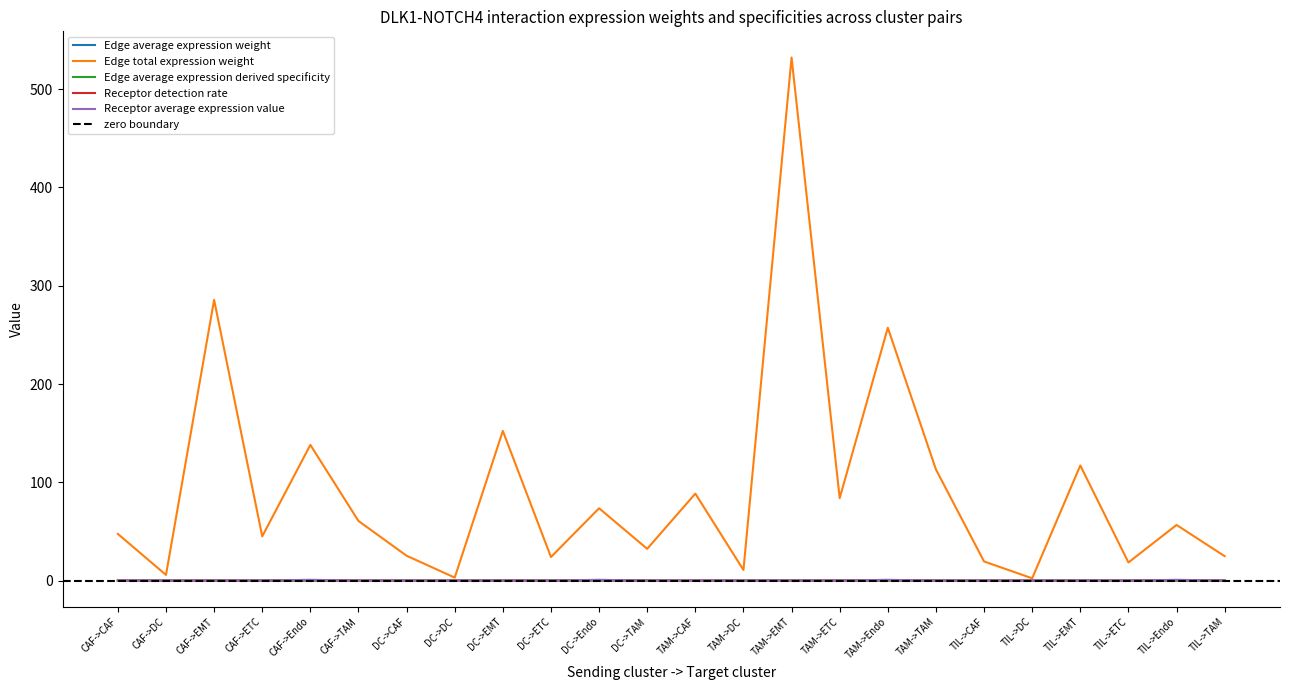

Reading left to right, what are all the values shown in this chart?

Edge average expression weight: 0.0	0.0	0.0	0.0	0.0	0.0	0.0	0.0	0.0	0.0	0.0	0.0	0.0	0.0	0.0	0.0	0.0	0.0	0.0	0.0	0.0	0.0	0.0	0.0
Edge total expression weight: 47.5	5.8	285.7	45.1	138.1	60.7	25.3	3.1	152.3	24.0	73.6	32.4	88.6	10.8	532.3	84.0	257.3	113.1	19.5	2.4	117.2	18.5	56.6	24.9
Edge average expression derived specificity: 0.0	0.0	0.0	0.0	0.1	0.0	0.0	0.0	0.0	0.0	0.4	0.0	0.0	0.0	0.0	0.0	0.1	0.0	0.0	0.0	0.0	0.0	0.2	0.0
Receptor detection rate: 0.0	0.0	0.1	0.0	0.5	0.0	0.0	0.0	0.1	0.0	0.5	0.0	0.0	0.0	0.1	0.0	0.5	0.0	0.0	0.0	0.1	0.0	0.5	0.0
Receptor average expression value: 0.0	0.0	0.1	0.0	0.9	0.0	0.0	0.0	0.1	0.0	0.9	0.0	0.0	0.0	0.1	0.0	0.9	0.0	0.0	0.0	0.1	0.0	0.9	0.0